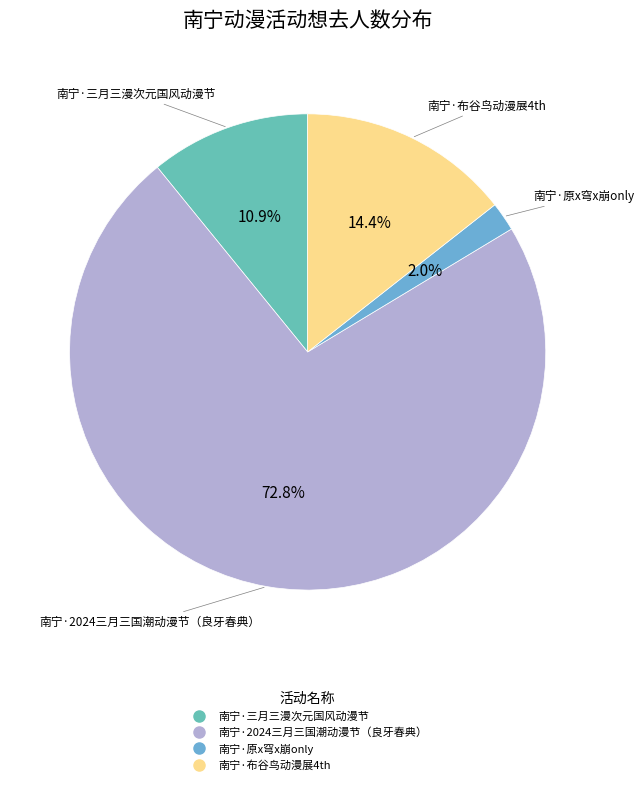

What is the majority slice?

南宁·2024三月三国潮动漫节（良牙春典）